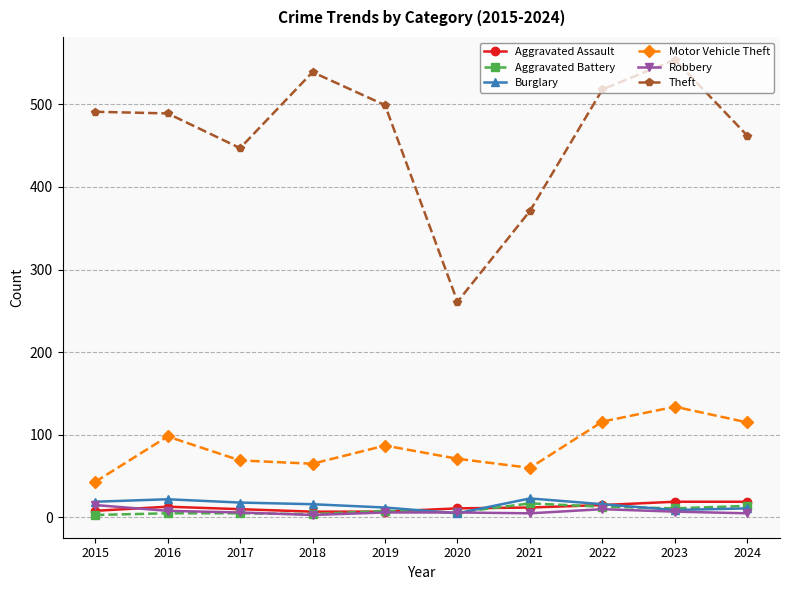

What is the maximum value for Aggravated Battery?

17